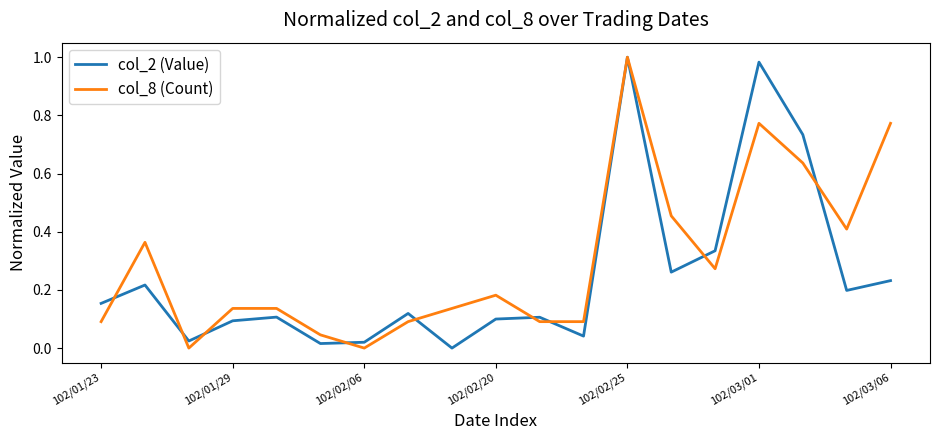

At how many categories does at least one series exceed 0?

19